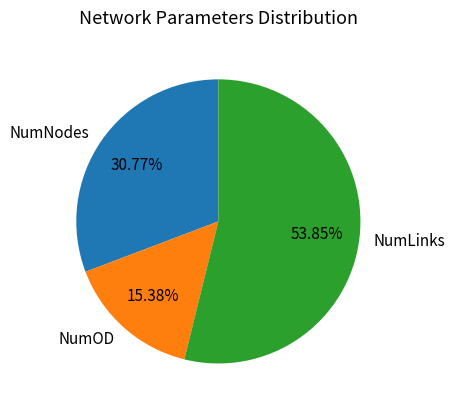

What percentage is NOT represented by NumOD?

84.6%